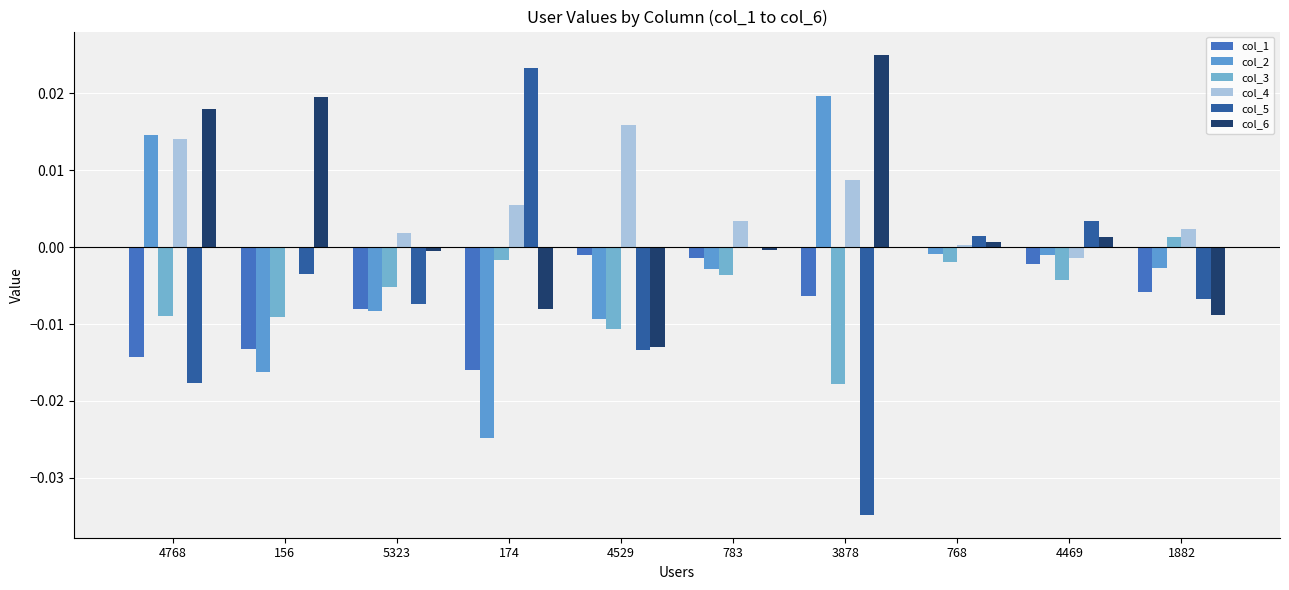

How many groups of bars are there?

10